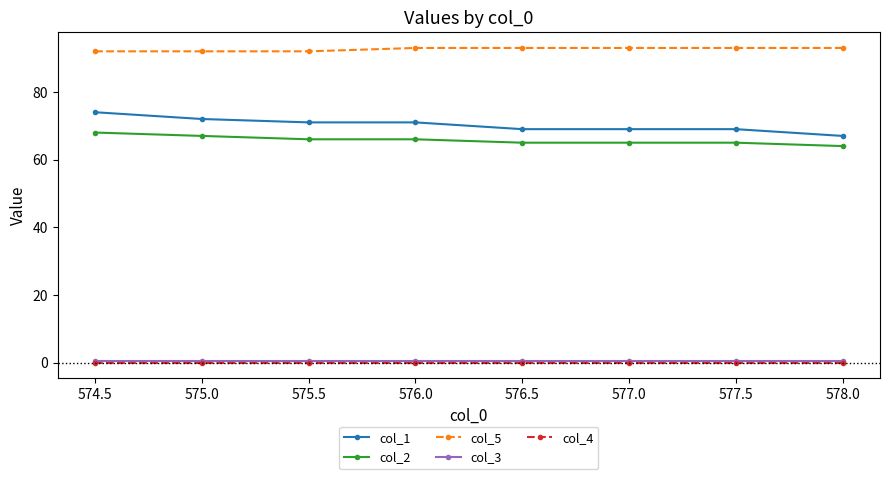

Reading left to right, transcribe all the data shown in this chart.

col_1: 74.0	72.0	71.0	71.0	69.0	69.0	69.0	67.0
col_2: 68.0	67.0	66.0	66.0	65.0	65.0	65.0	64.0
col_5: 92.0	92.0	92.0	93.0	93.0	93.0	93.0	93.0
col_3: 0.5	0.5	0.5	0.5	0.5	0.5	0.5	0.5
col_4: 0.0	0.0	0.0	0.0	0.0	0.0	0.0	0.0